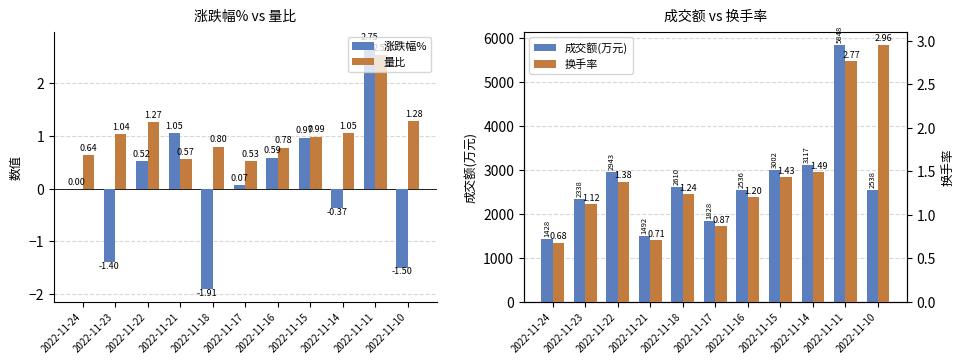

How many data points in 涨跌幅% are above 0?

6